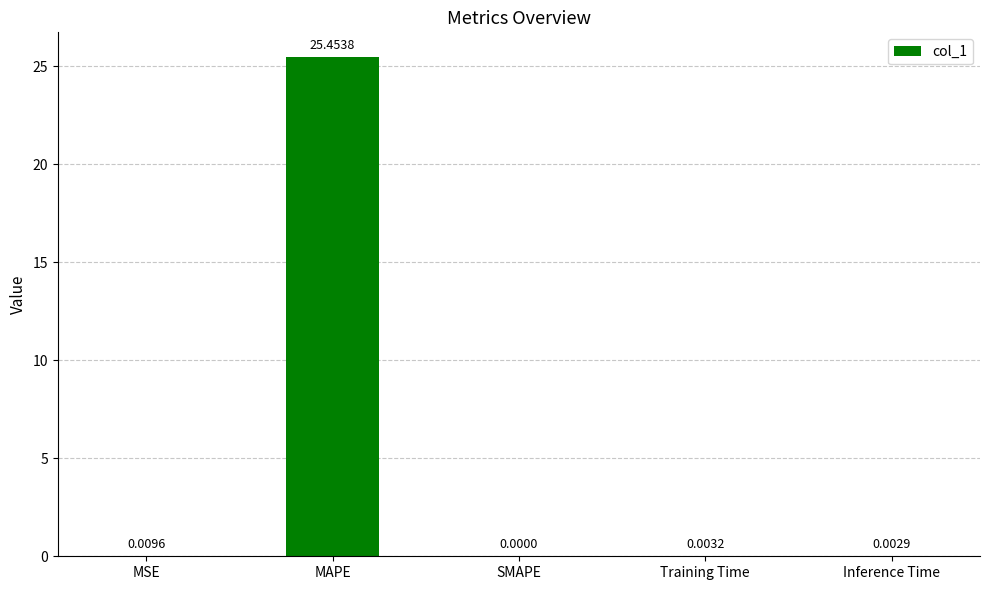

What is the sum of all values?

25.5